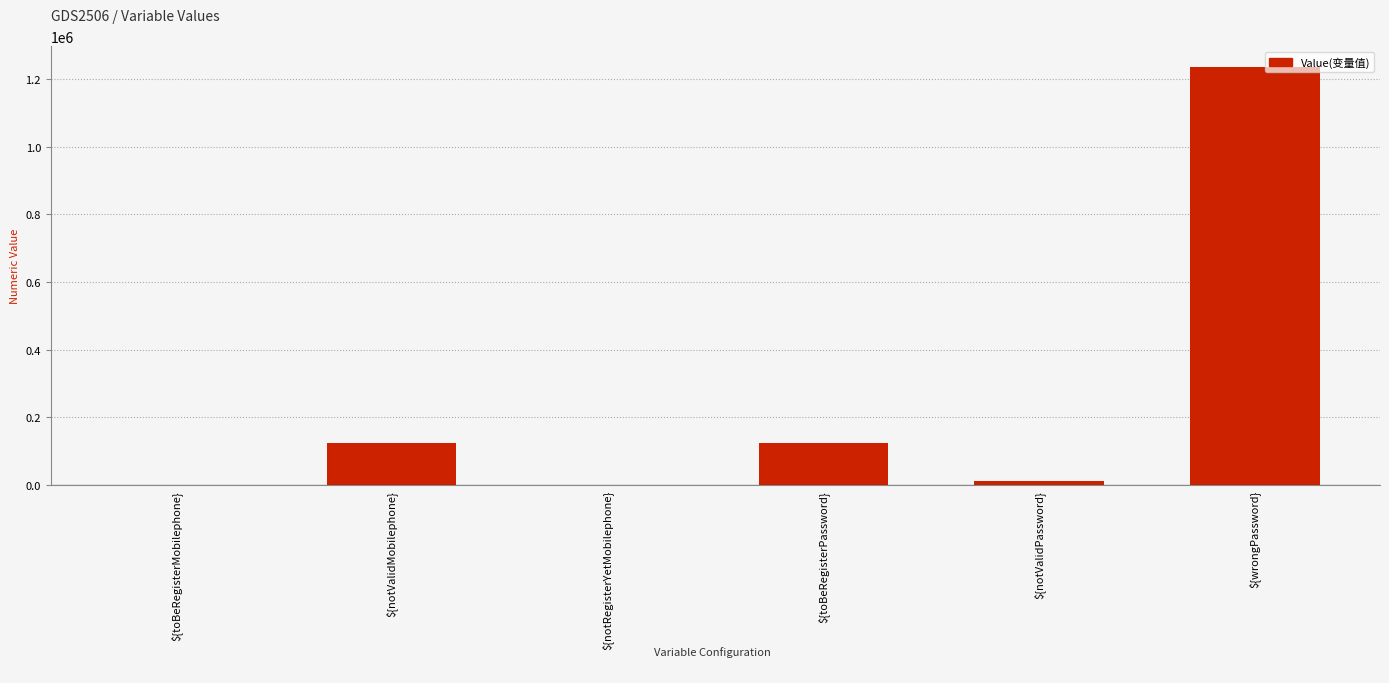

What is the sum of all values?

1493824